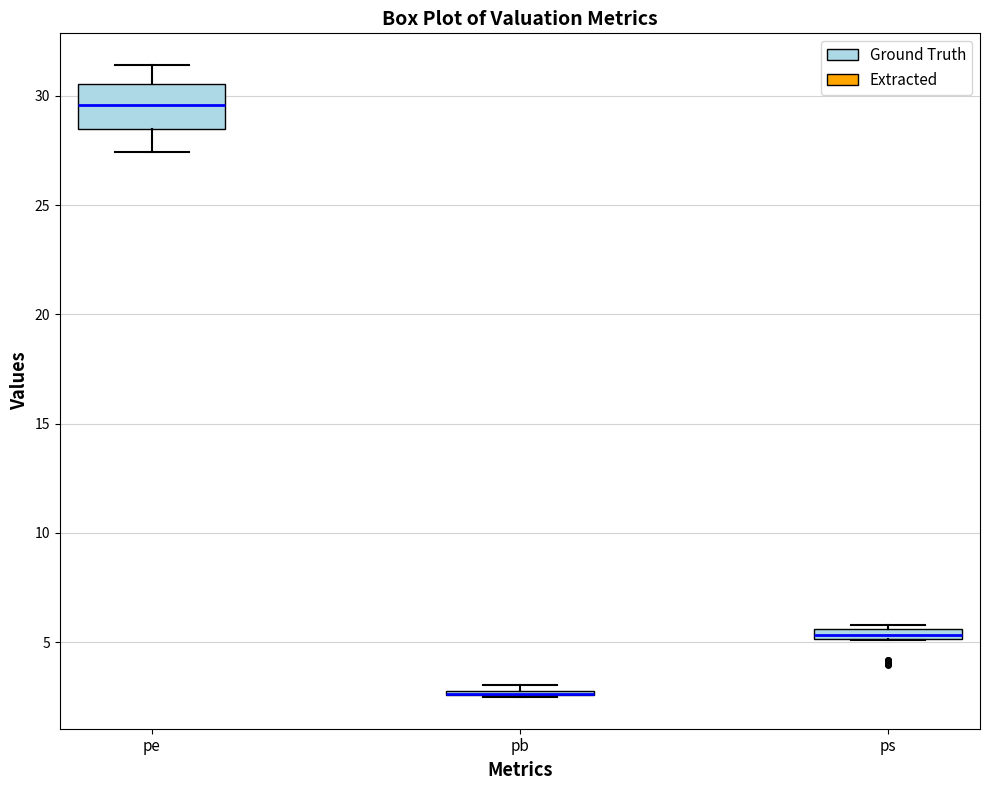

Comparing the boxes themselves (not the whiskers), which one is the tallest?

pe